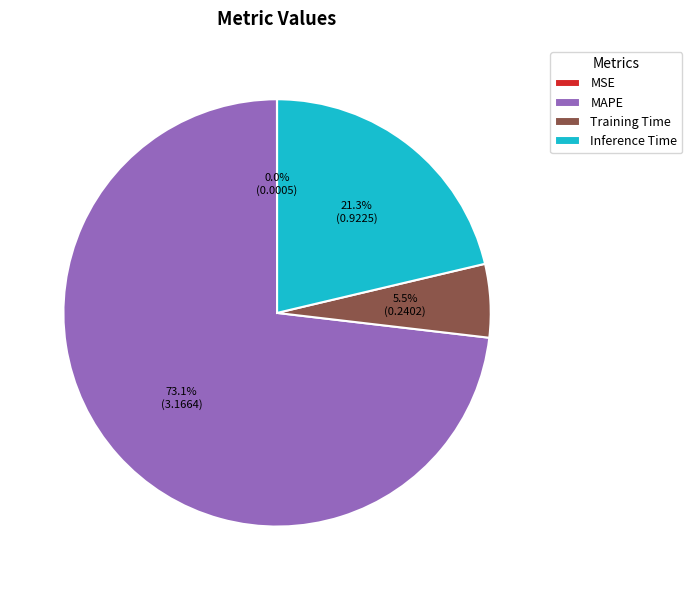

Between Inference Time and Training Time, which is larger?

Inference Time